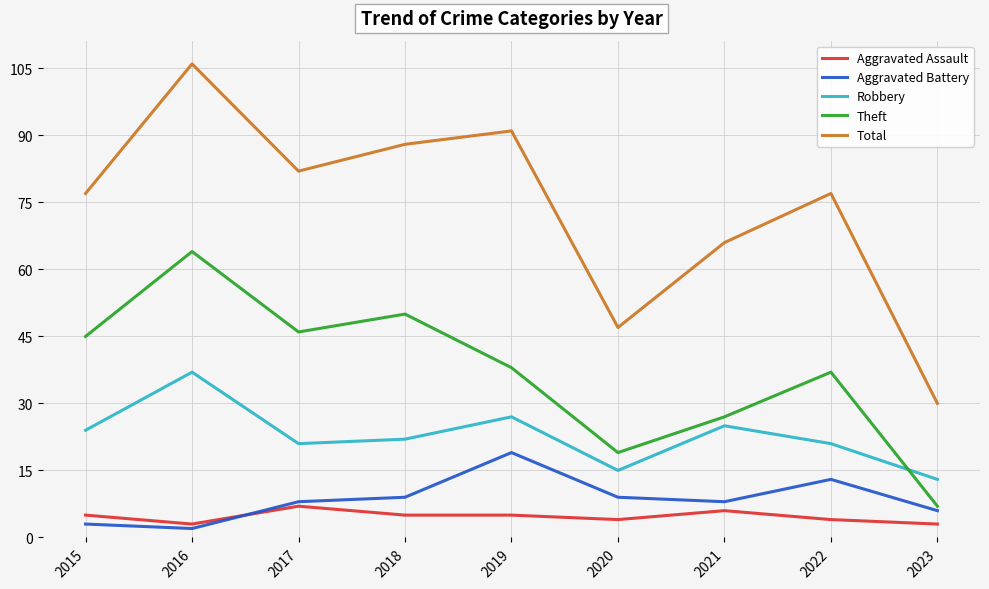

What is the sum of all Aggravated Battery values?

77